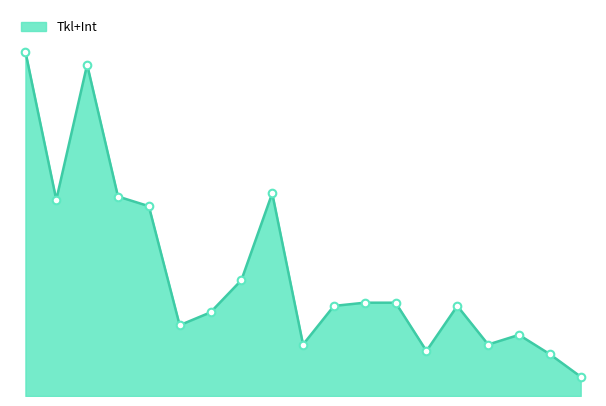

How many lines are shown in the chart?

1